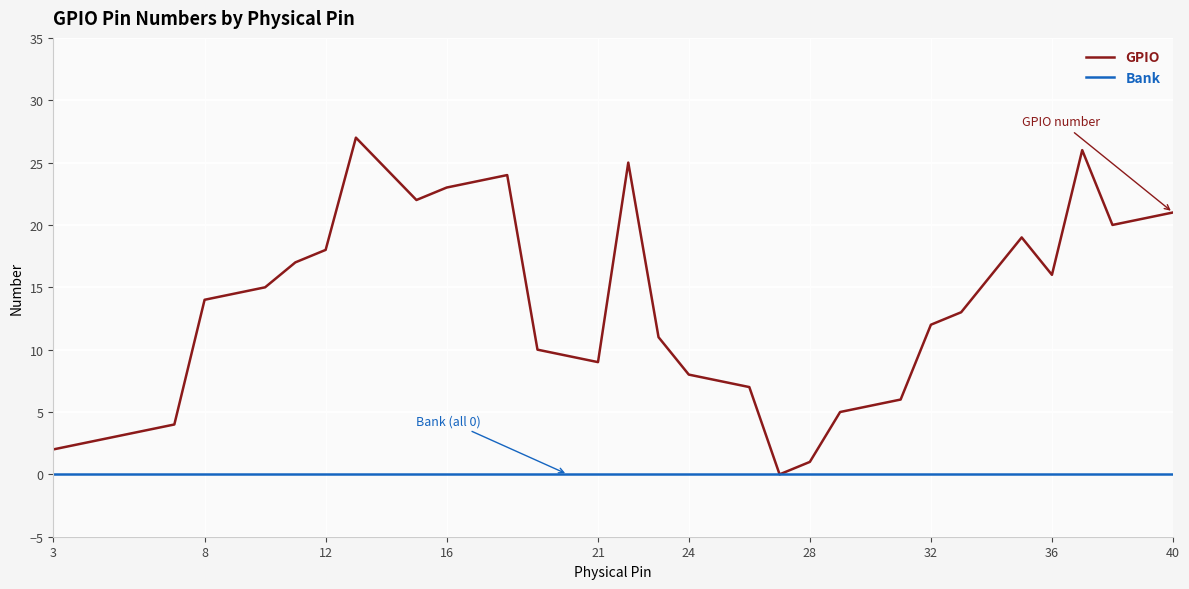

What is the greatest value displayed?

27